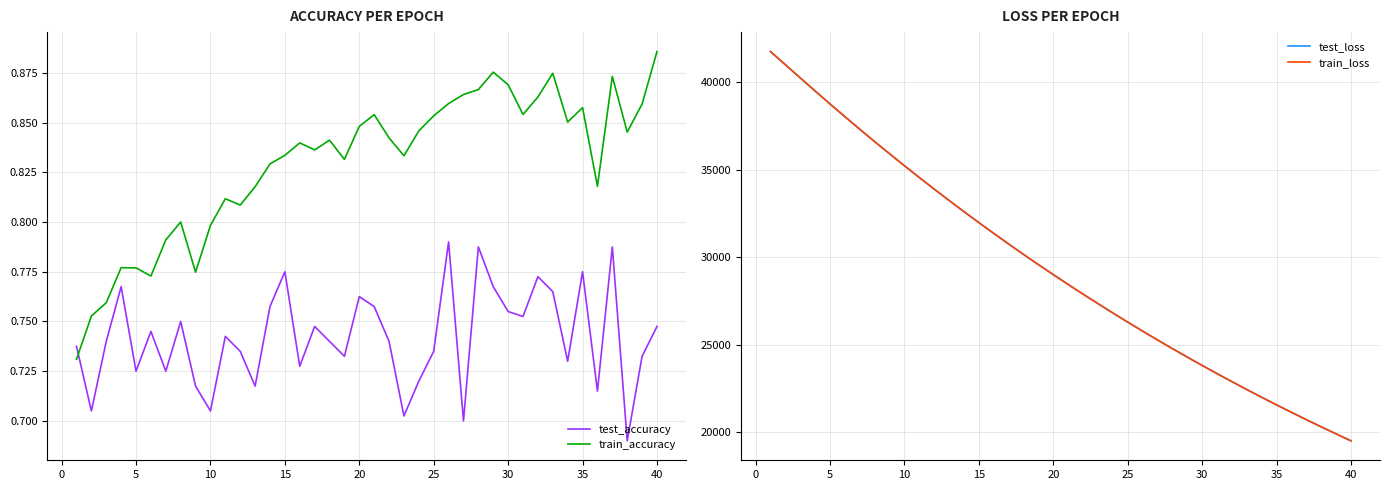

Which series ends up on top after the final intersection of train_accuracy and test_accuracy?

train_accuracy